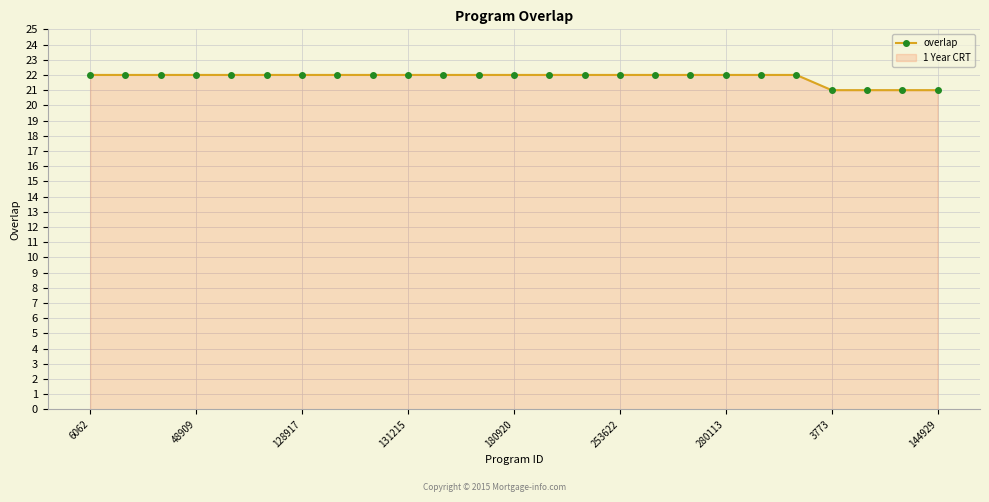

What is the minimum value shown in the chart?

21